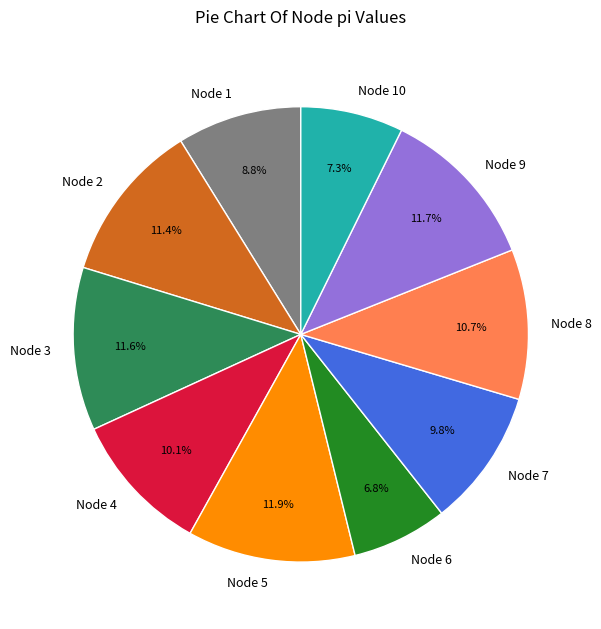

Does any single category account for the majority?

No